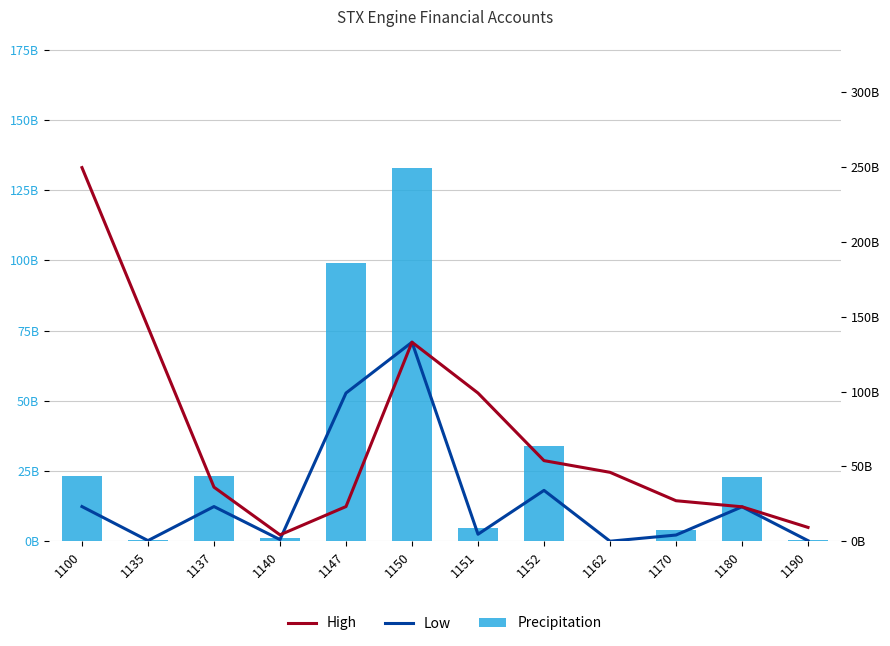

Reading left to right, what are all the values shown in this chart?

Precipitation: 1100=23.2	1135=0.4	1137=23.2	1140=1.1	1147=99.0	1150=133.0	1151=4.7	1152=34.0	1162=0.0	1170=4.1	1180=23.0	1190=0.4
Low: 1100=23.2	1135=0.4	1137=23.2	1140=1.1	1147=99.0	1150=133.0	1151=4.7	1152=34.0	1162=0.0	1170=4.1	1180=23.0	1190=0.4
High: 1100=249.7	1135=143.1	1137=36.1	1140=4.3	1147=23.2	1150=133.0	1151=99.0	1152=53.9	1162=46.1	1170=27.1	1180=23.0	1190=9.2